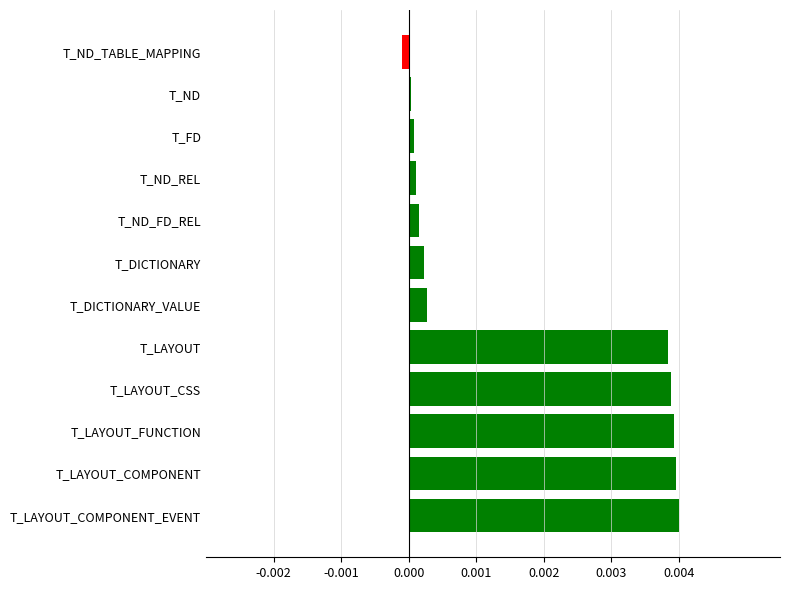

Is it true that the value at T_LAYOUT_FUNCTION is 0.0?

True